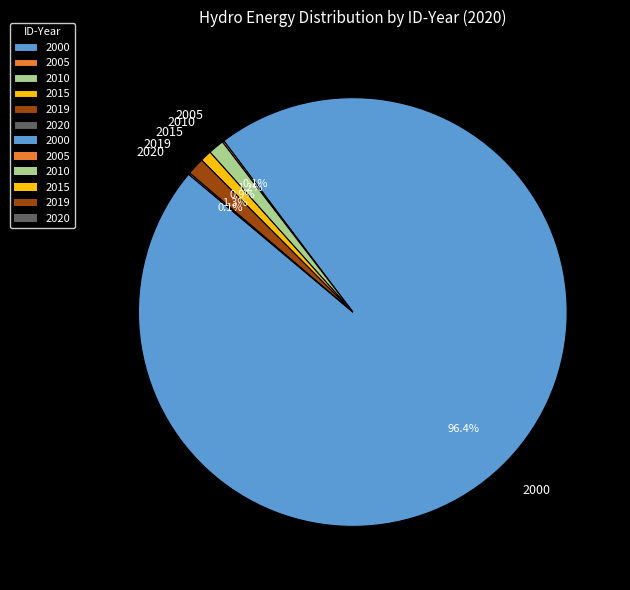

What is the largest slice in the pie chart?

2000